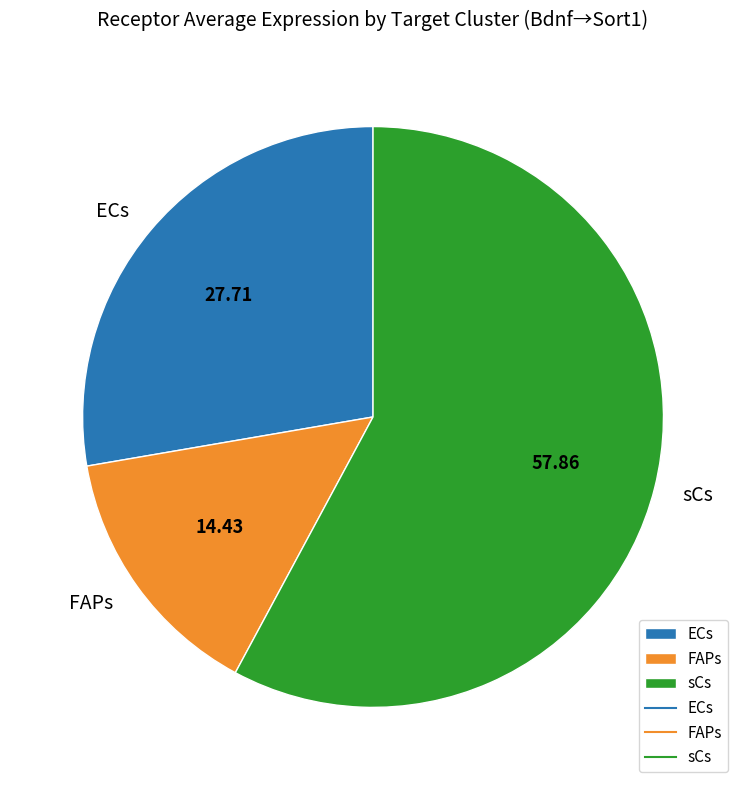

Is there any slice that represents more than half of the pie?

Yes